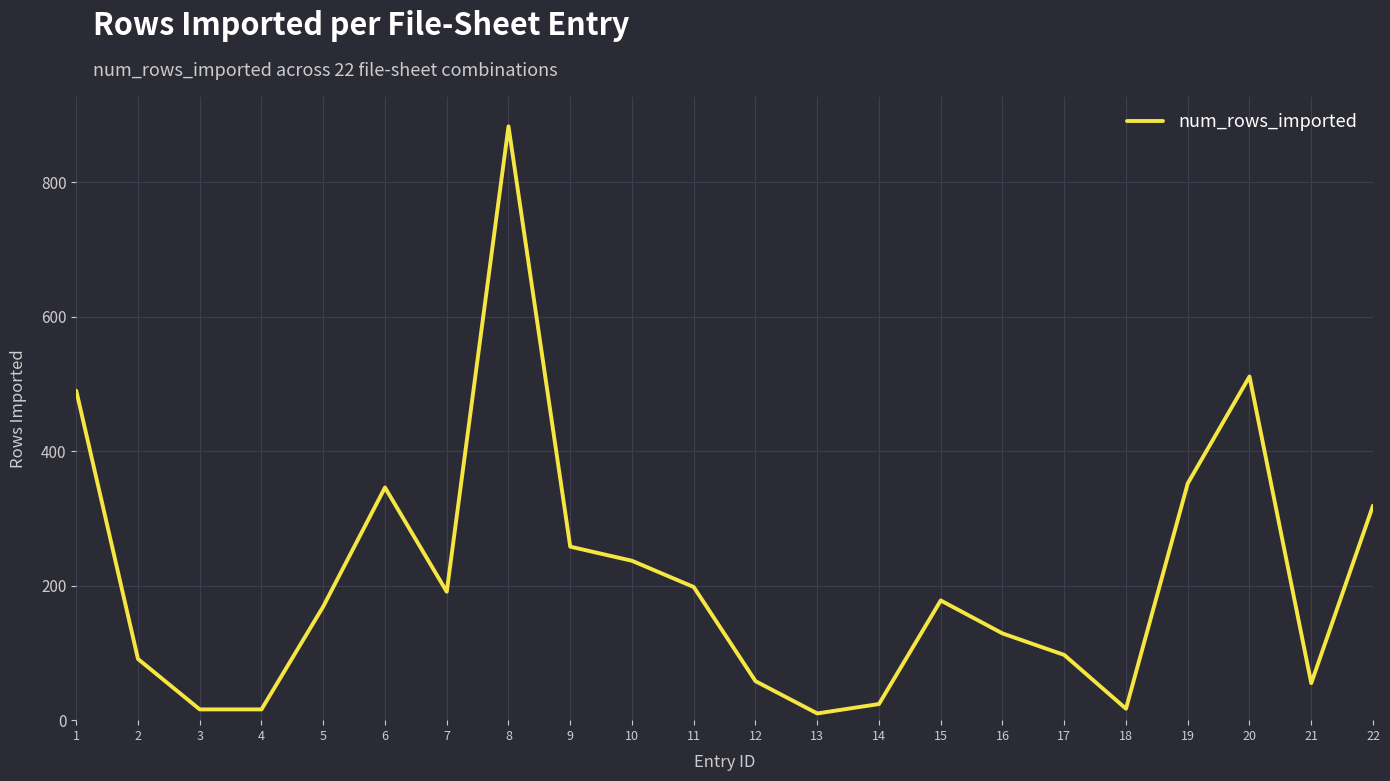

At which label is the value closest to 446?

1